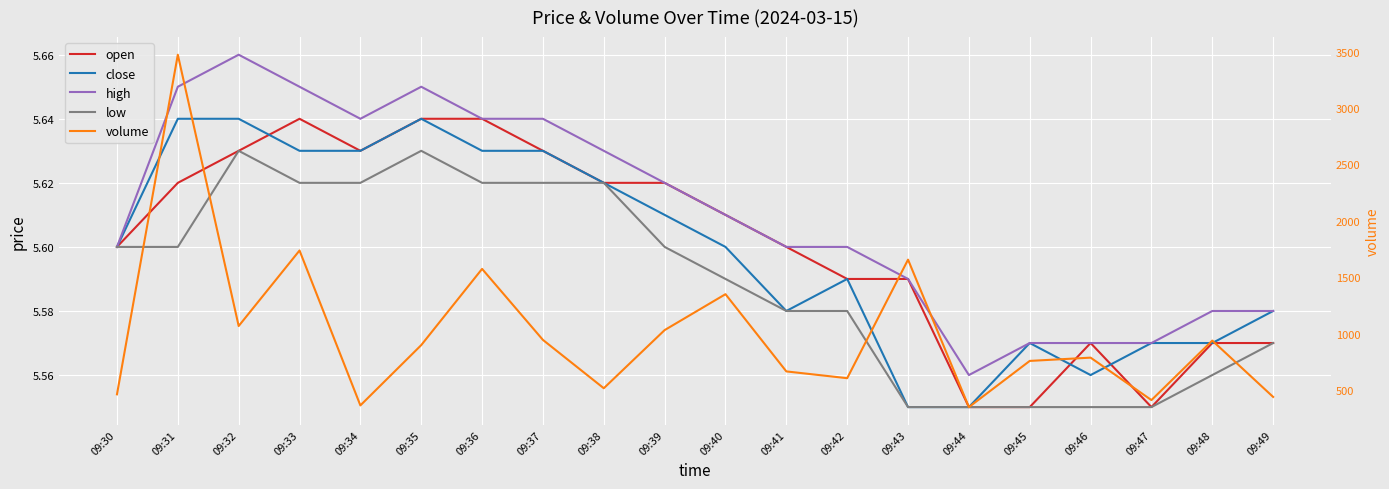

Which series changed the most between 09:30 and 09:32?

volume